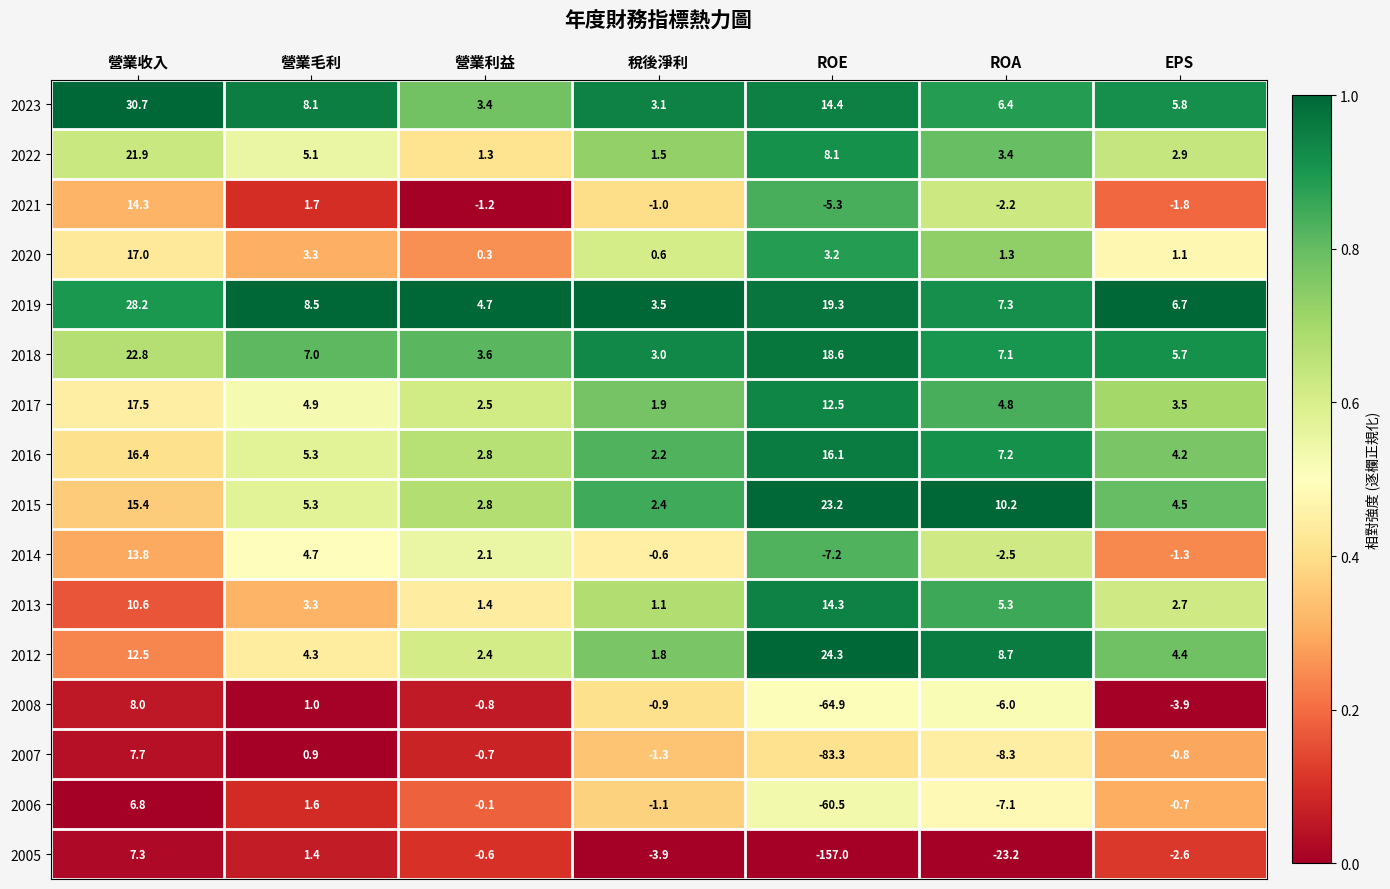

Which series changed the most between 營業利益 and 稅後淨利?

2005